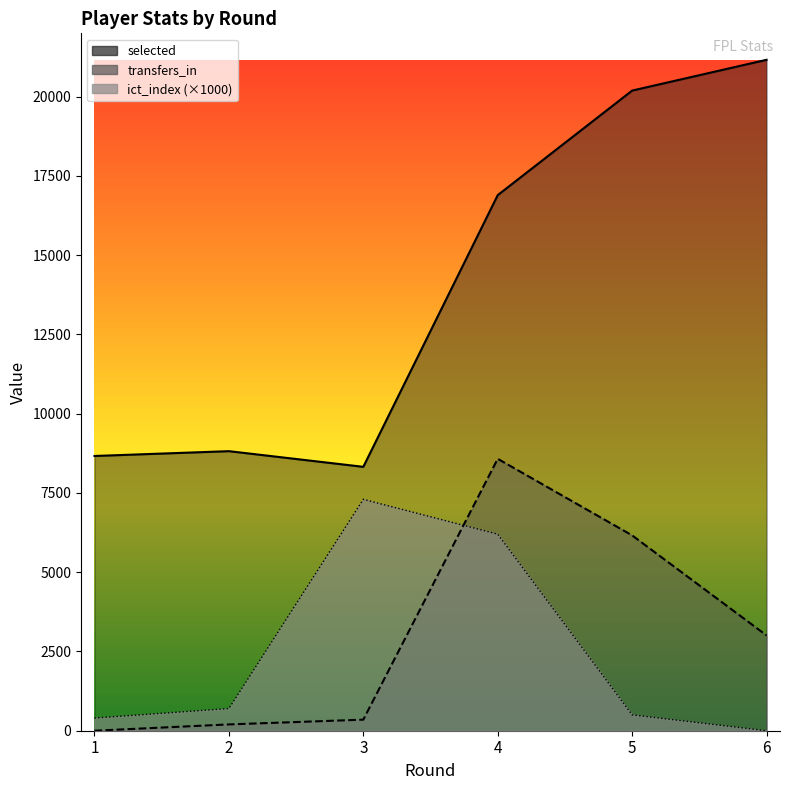

Which series has the largest total across all categories?

selected